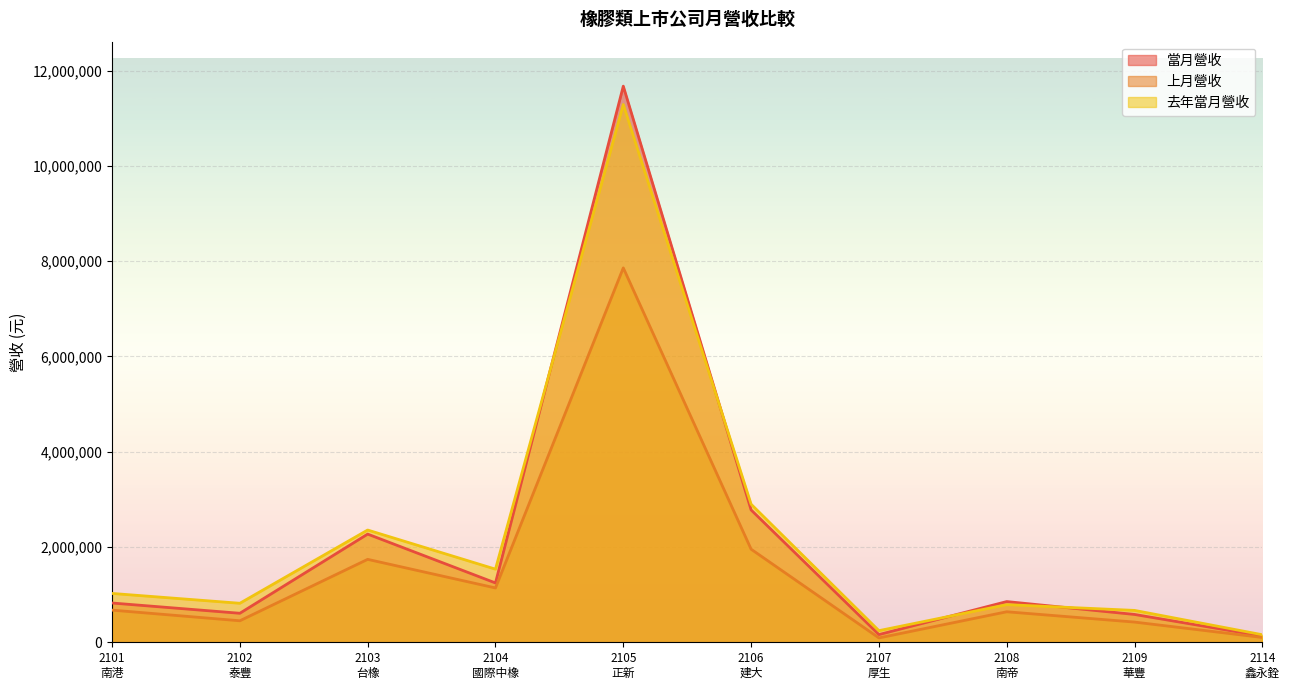

How many interior local valleys does the 上月營收 series have?

3